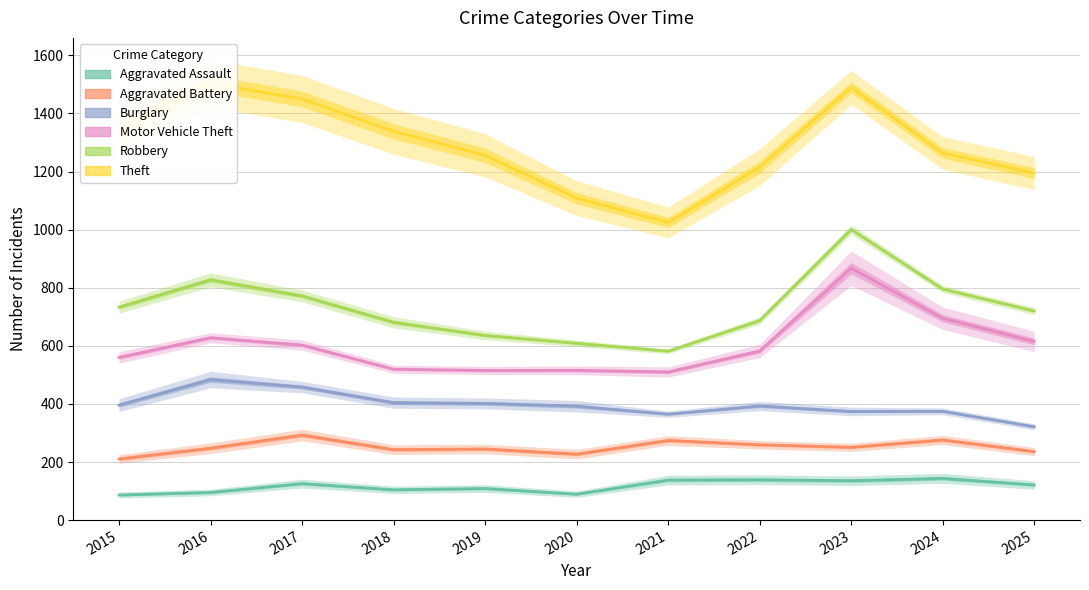

At which label does Motor Vehicle Theft reach its minimum?

2021